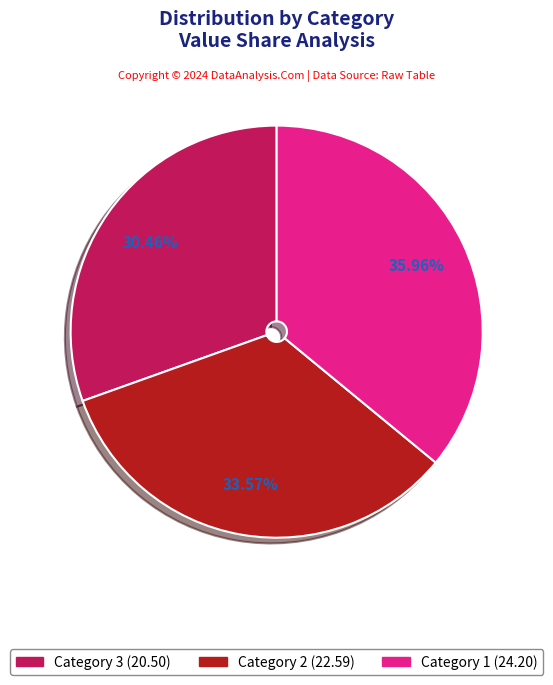

How many slices are in this pie chart?

3